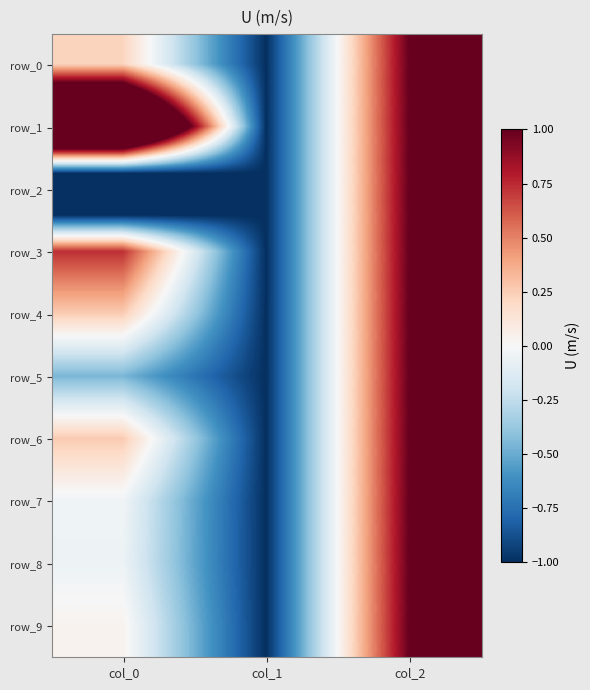

At which category is the sum across all series the highest?

col_2